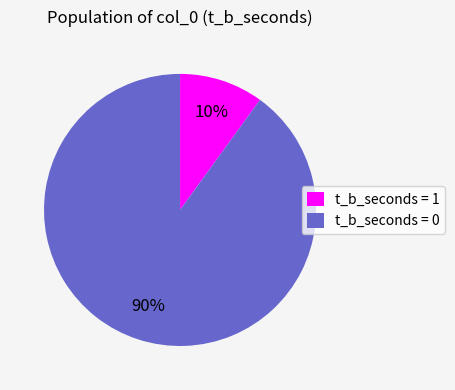

To the nearest percent, what is the average slice percentage?

50%